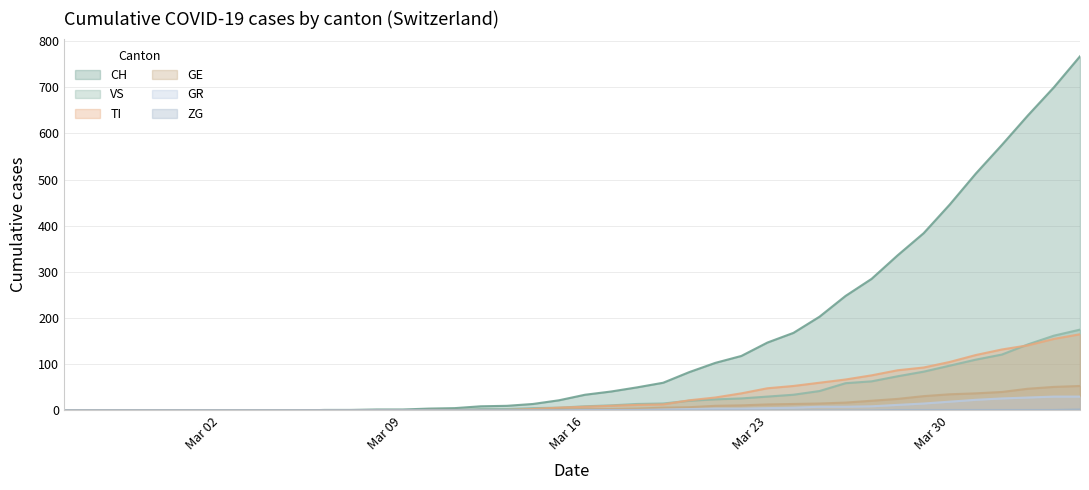

Which series has the largest total across all categories?

CH